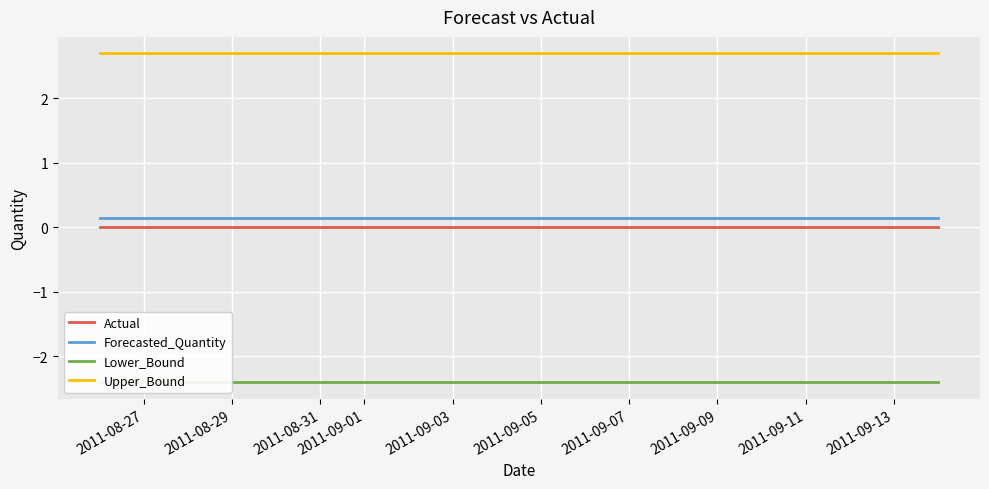

True or false: Lower_Bound and Actual cross at least once.

False